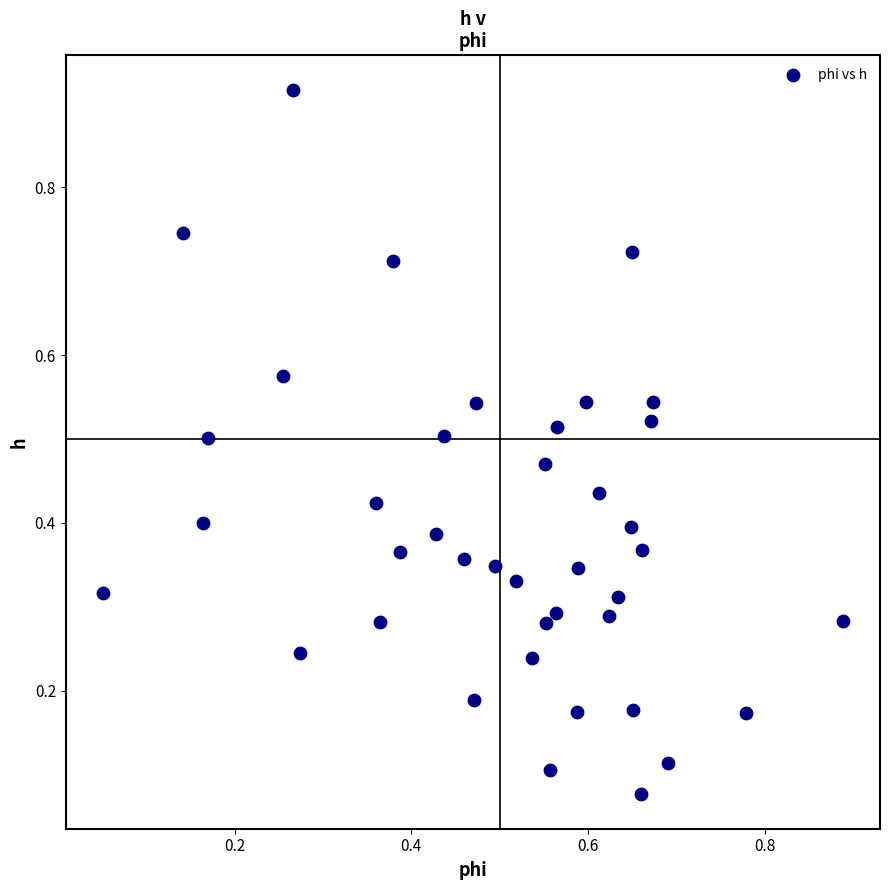

What is the range of Y values (max minus min)?

0.8